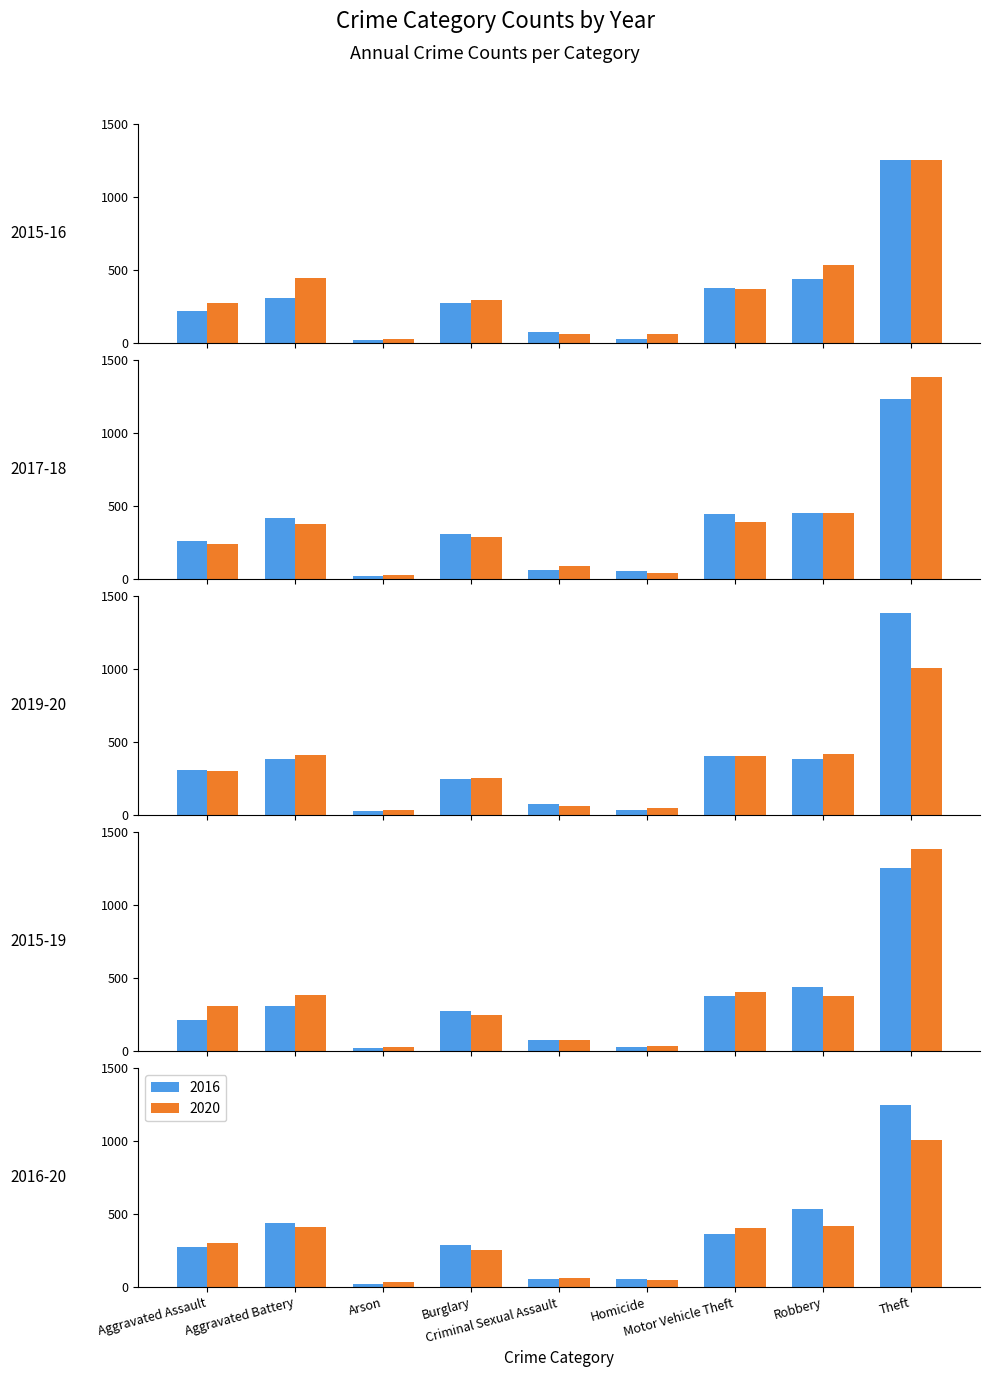

Are the bars horizontal?

No